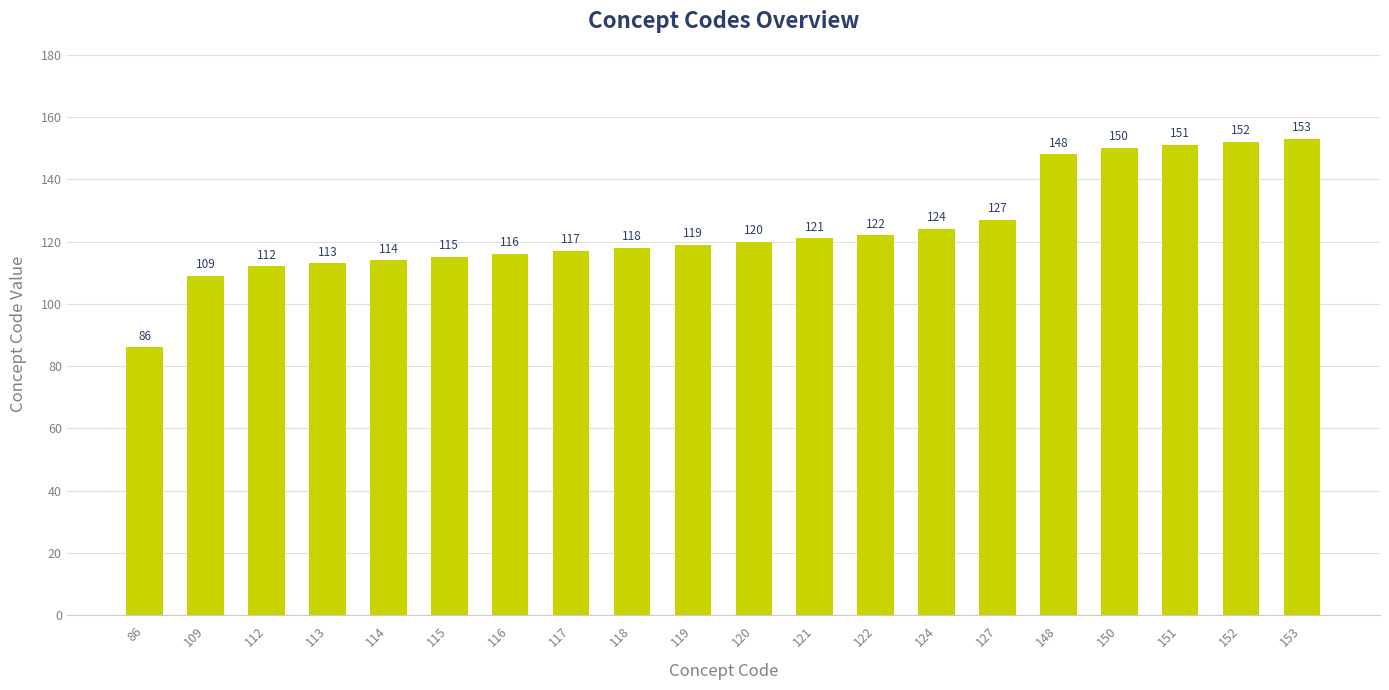

What is the value of the 6th bar from the left?

115